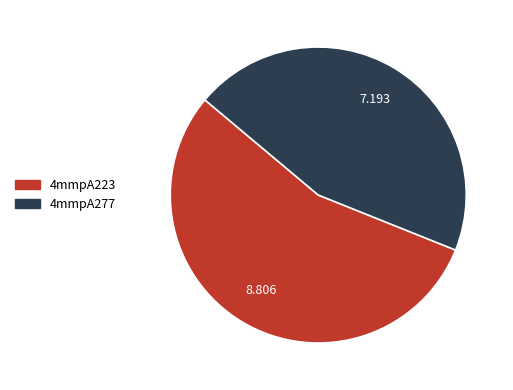

Does 4mmpA223 account for over 50% of the chart?

Yes